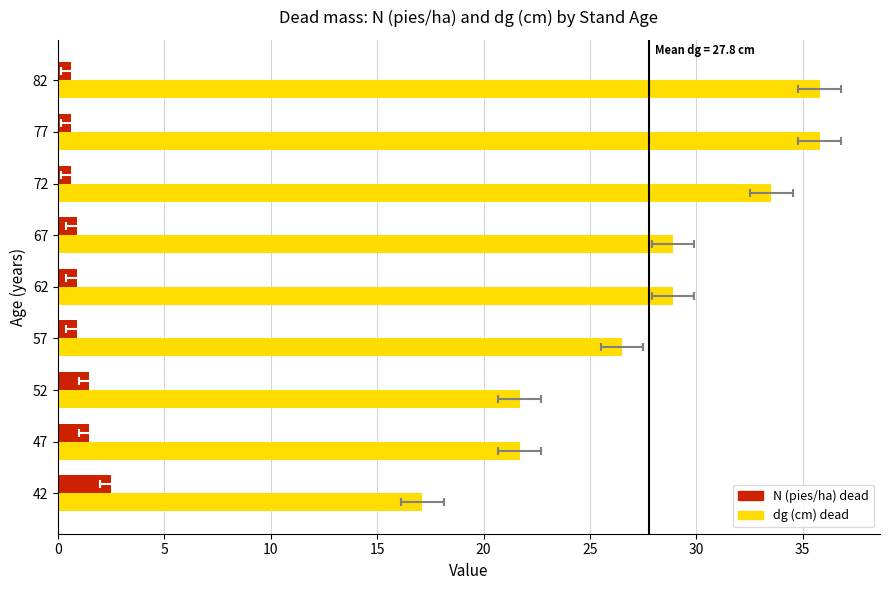

What is the maximum value for N (pies/ha) dead?

2.5